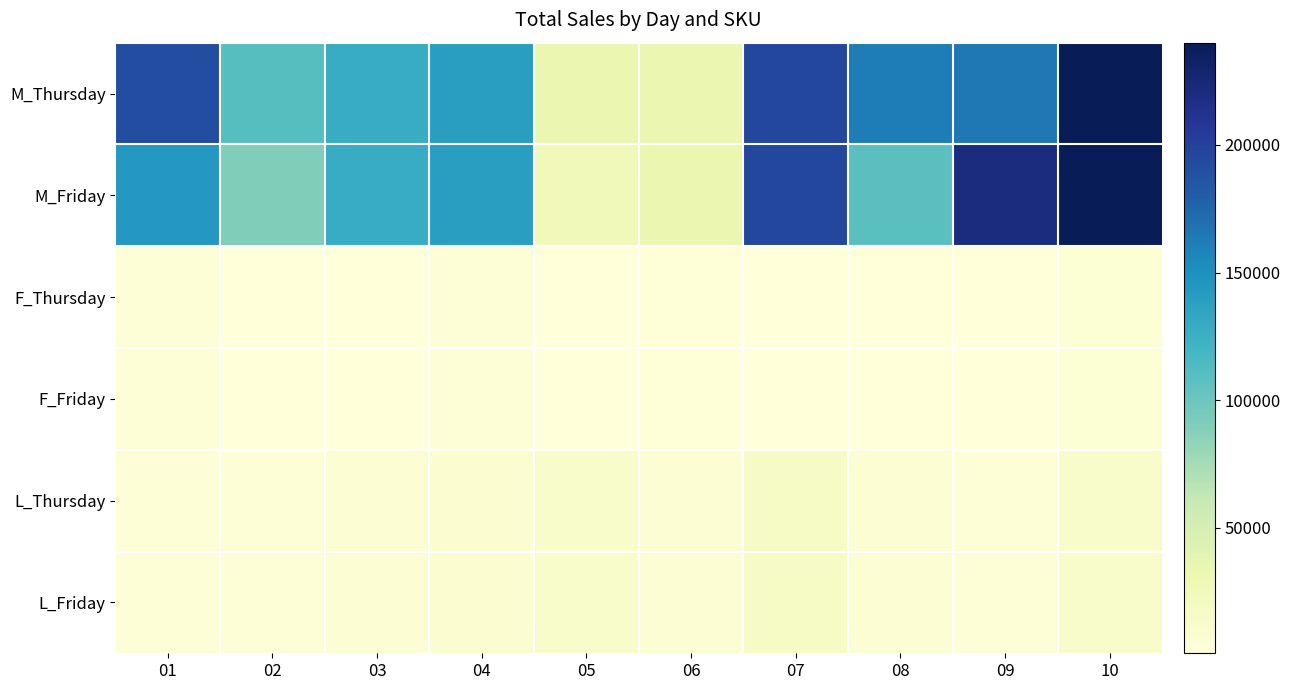

Reading left to right, list all the values displayed in this chart.

M_Thursday: 01=192000	02=110000	03=128000	04=140000	05=32000	06=32000	07=196000	08=162000	09=165000	10=240000
M_Friday: 01=144000	02=90000	03=128000	04=140000	05=24000	06=32000	07=196000	08=108000	09=220000	10=240000
F_Thursday: 01=4200	02=1000	03=1450	04=3650	05=1140	06=2100	07=1600	08=1200	09=920	10=4995
F_Friday: 01=4200	02=1000	03=1450	04=3650	05=1140	06=2100	07=1600	08=1200	09=920	10=4995
L_Thursday: 01=3850	02=3600	03=6400	04=7200	05=11994	06=6000	07=15000	08=6000	09=3600	10=12000
L_Friday: 01=3850	02=3600	03=6400	04=7200	05=11994	06=6000	07=15000	08=6000	09=3600	10=12000